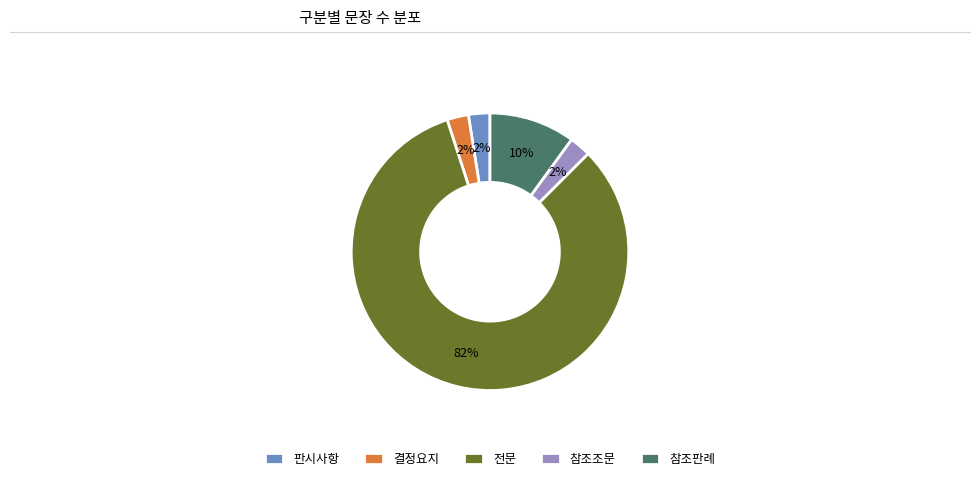

What is the largest slice in the pie chart?

전문